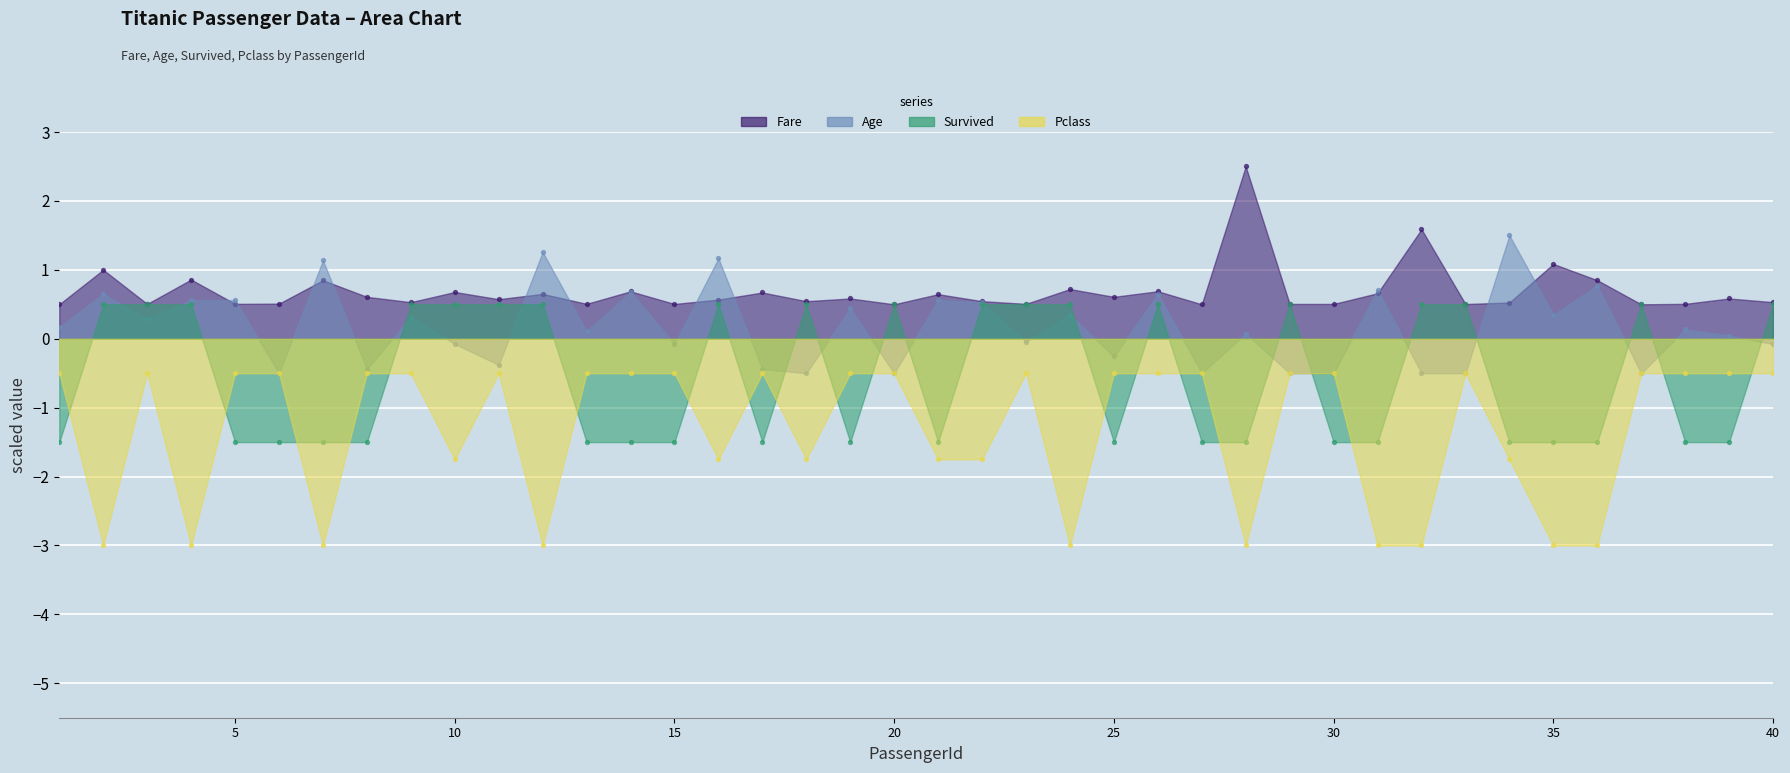

Which series reaches the maximum Y coordinate?

Fare